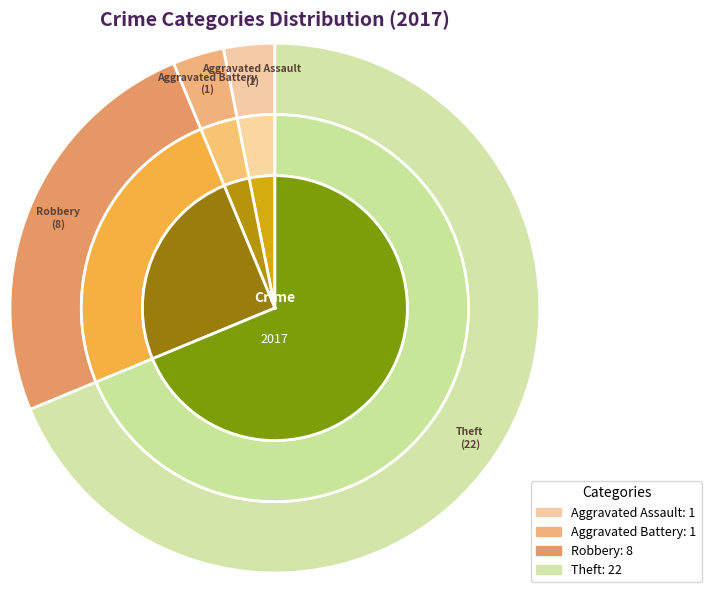

How many slices are in this pie chart?

4